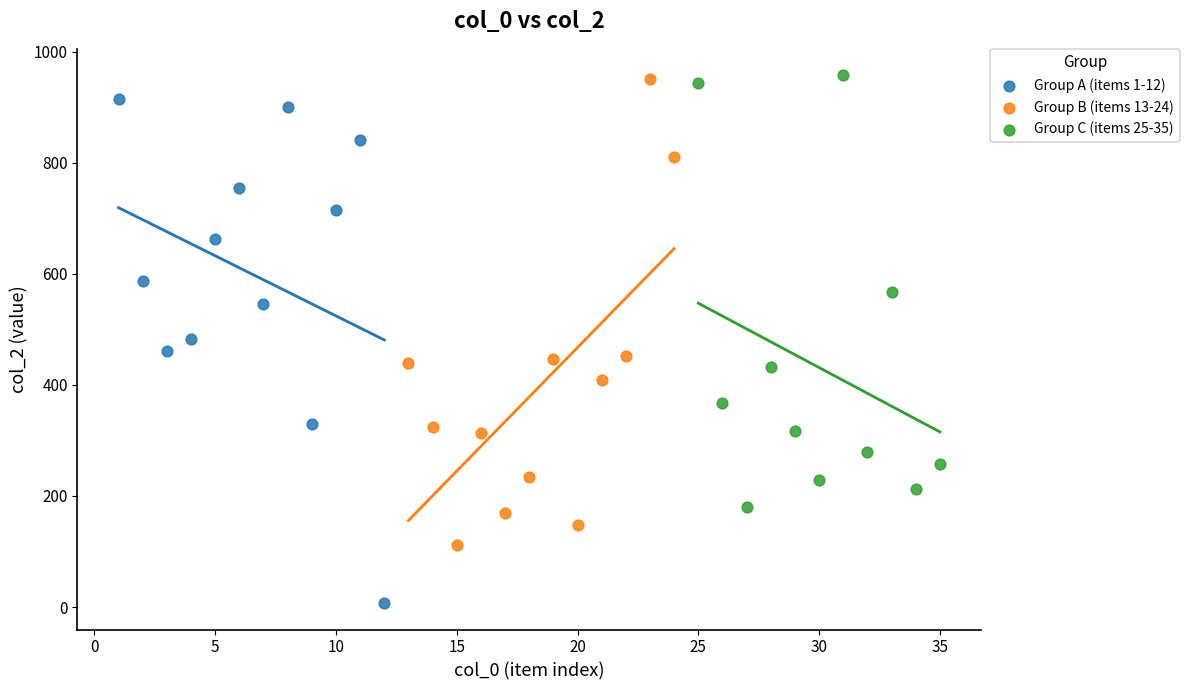

What are all the series names shown in the legend?

Group A (items 1-12), Group B (items 13-24), Group C (items 25-35)